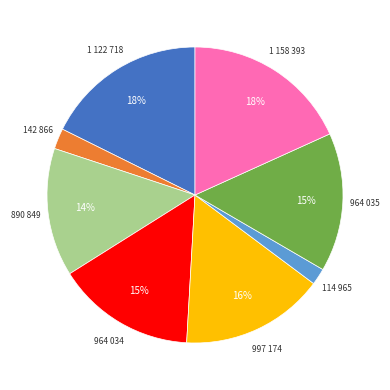

Is there any slice that represents more than half of the pie?

No